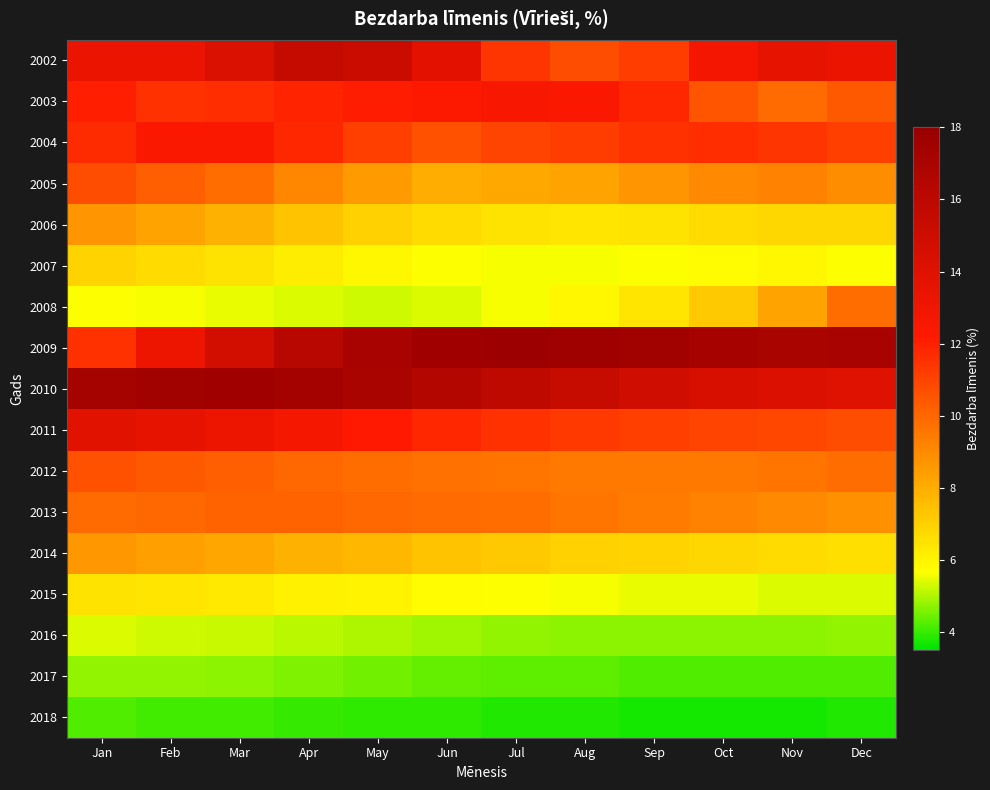

Reading left to right, list all the values displayed in this chart.

2002: Jan=13.4	Feb=13.4	Mar=14.3	Apr=15.5	May=15.2	Jun=13.8	Jul=11.4	Aug=10.7	Sep=11.2	Oct=12.8	Nov=13.6	Dec=13.3
2003: Jan=12.0	Feb=11.5	Mar=11.6	Apr=11.9	May=12.1	Jun=12.3	Jul=12.6	Aug=12.4	Sep=11.8	Oct=10.5	Nov=9.9	Dec=10.4
2004: Jan=11.7	Feb=12.5	Mar=12.5	Apr=11.8	May=11.1	Jun=10.6	Jul=11.0	Aug=11.2	Sep=11.5	Oct=11.6	Nov=11.4	Dec=11.1
2005: Jan=10.7	Feb=10.2	Mar=9.8	Apr=9.1	May=8.5	Jun=8.0	Jul=8.1	Aug=8.3	Sep=8.7	Oct=9.0	Nov=9.2	Dec=8.9
2006: Jan=8.7	Feb=8.3	Mar=7.9	Apr=7.4	May=7.0	Jun=6.7	Jul=6.5	Aug=6.4	Sep=6.5	Oct=6.7	Nov=6.8	Dec=6.8
2007: Jan=6.9	Feb=6.7	Mar=6.5	Apr=6.2	May=5.9	Jun=5.7	Jul=5.6	Aug=5.6	Sep=5.7	Oct=5.8	Nov=5.9	Dec=5.7
2008: Jan=5.7	Feb=5.6	Mar=5.5	Apr=5.4	May=5.3	Jun=5.4	Jul=5.6	Aug=5.9	Sep=6.4	Oct=7.2	Nov=8.3	Dec=9.8
2009: Jan=11.5	Feb=13.2	Mar=14.8	Apr=16.2	May=17.1	Jun=17.6	Jul=17.8	Aug=17.7	Sep=17.5	Oct=17.2	Nov=17.0	Dec=17.1
2010: Jan=17.3	Feb=17.5	Mar=17.6	Apr=17.4	May=17.0	Jun=16.5	Jul=15.9	Aug=15.4	Sep=14.9	Oct=14.5	Nov=14.2	Dec=14.0
2011: Jan=13.9	Feb=13.6	Mar=13.2	Apr=12.7	May=12.2	Jun=11.8	Jul=11.5	Aug=11.3	Sep=11.1	Oct=11.0	Nov=10.9	Dec=10.7
2012: Jan=10.6	Feb=10.4	Mar=10.2	Apr=10.0	May=9.8	Jun=9.7	Jul=9.6	Aug=9.5	Sep=9.5	Oct=9.5	Nov=9.6	Dec=9.8
2013: Jan=9.9	Feb=10.0	Mar=10.1	Apr=10.1	May=10.0	Jun=9.9	Jul=9.8	Aug=9.6	Sep=9.4	Oct=9.2	Nov=9.0	Dec=8.8
2014: Jan=8.6	Feb=8.4	Mar=8.2	Apr=7.9	May=7.7	Jun=7.4	Jul=7.2	Aug=7.0	Sep=6.9	Oct=6.8	Nov=6.7	Dec=6.6
2015: Jan=6.5	Feb=6.4	Mar=6.3	Apr=6.1	May=6.0	Jun=5.8	Jul=5.7	Aug=5.6	Sep=5.5	Oct=5.5	Nov=5.4	Dec=5.4
2016: Jan=5.4	Feb=5.3	Mar=5.2	Apr=5.1	May=5.0	Jun=4.9	Jul=4.8	Aug=4.7	Sep=4.7	Oct=4.7	Nov=4.7	Dec=4.8
2017: Jan=4.8	Feb=4.8	Mar=4.7	Apr=4.6	May=4.5	Jun=4.4	Jul=4.3	Aug=4.3	Sep=4.2	Oct=4.2	Nov=4.2	Dec=4.2
2018: Jan=4.2	Feb=4.1	Mar=4.1	Apr=4.0	May=3.9	Jun=3.9	Jul=3.8	Aug=3.8	Sep=3.7	Oct=3.7	Nov=3.7	Dec=3.8